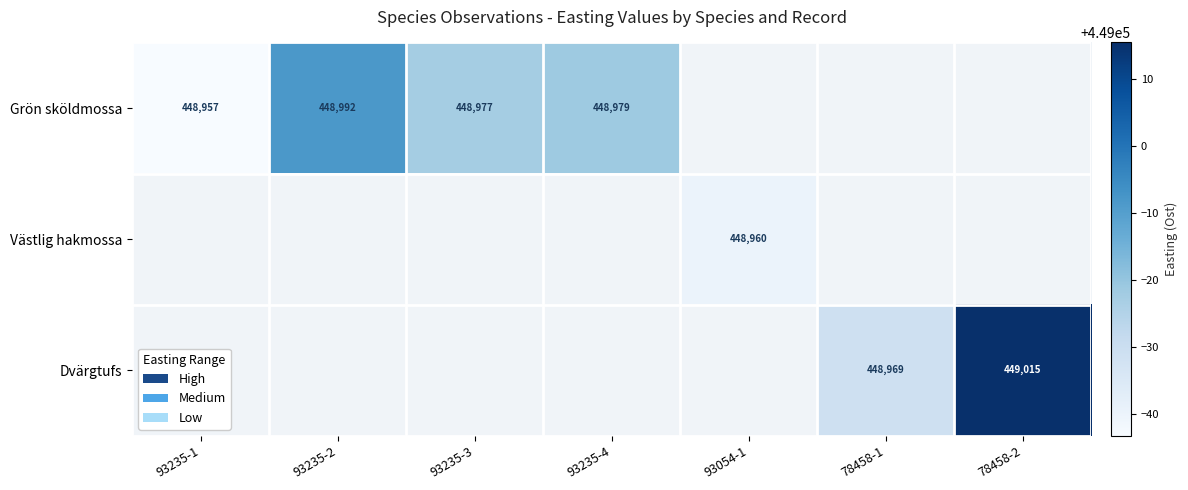

Is the value of Grön sköldmossa at 93235-3 greater than the value of Dvärgtufs at 78458-2?

No